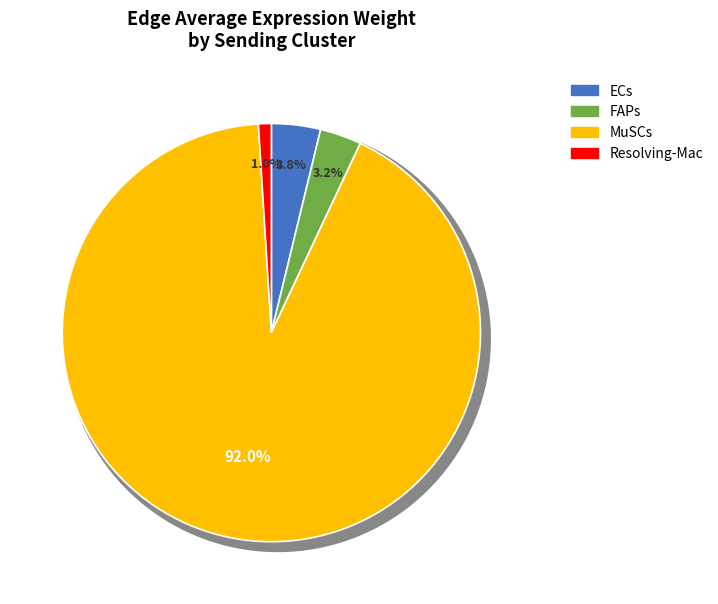

To the nearest percent, what percentage of the pie is ECs?

4%